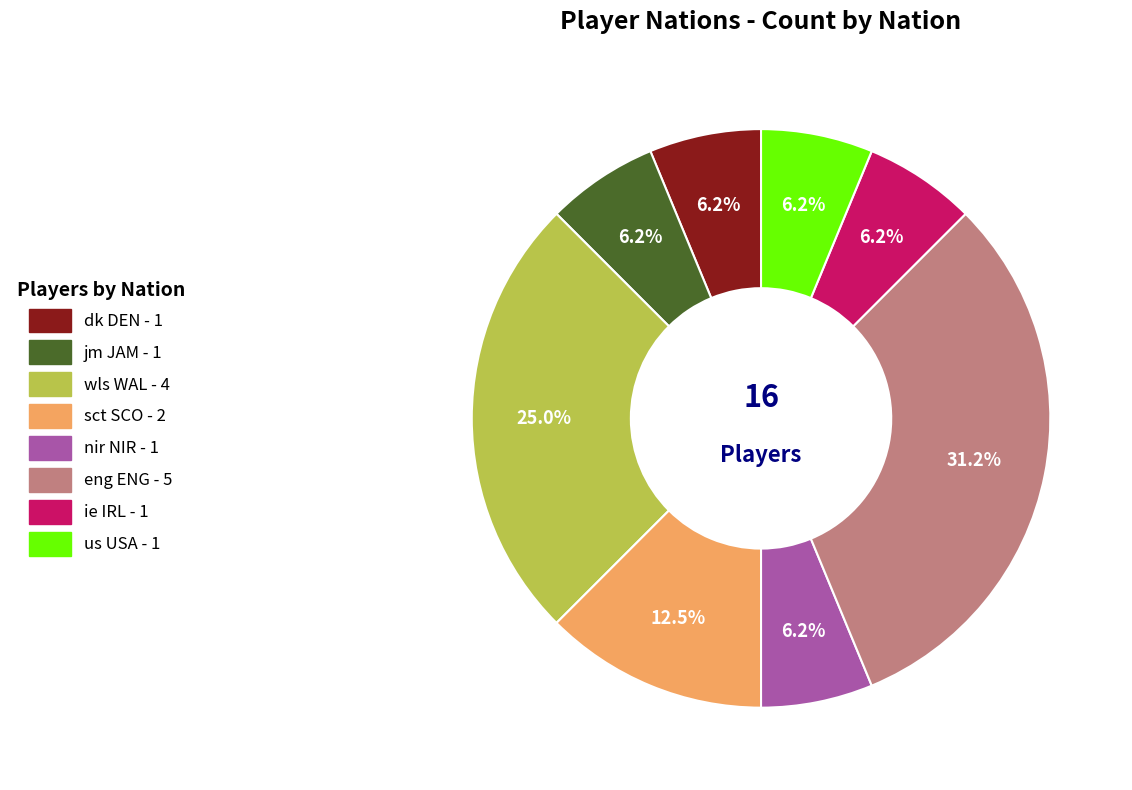

Is it true that eng ENG is 38% of the pie?

False